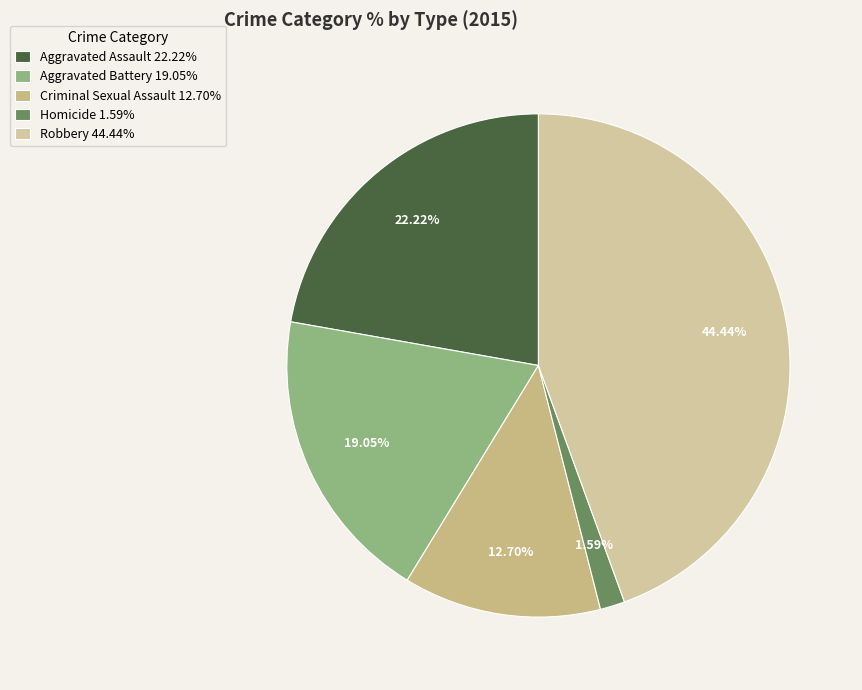

True or false: Criminal Sexual Assault accounts for 13% of the total.

True